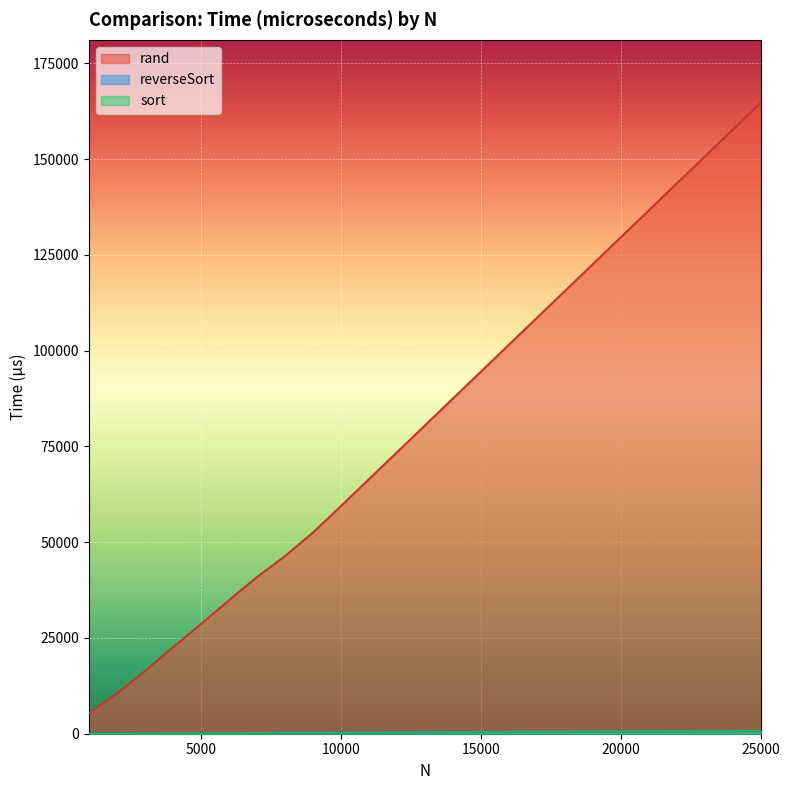

How many times do reverseSort and sort cross each other?

1